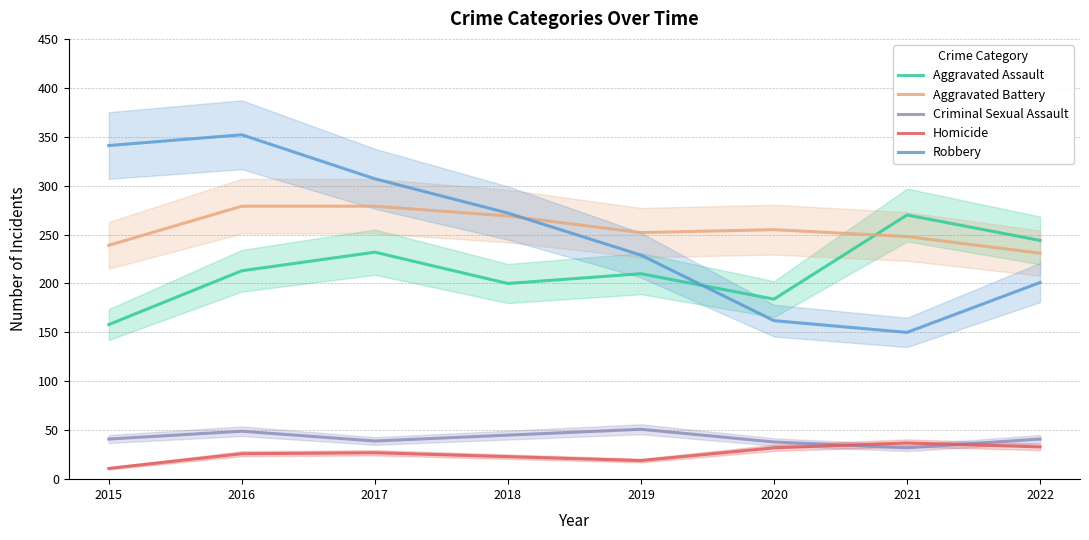

What is the difference between the maximum and minimum values in the Homicide series?

26